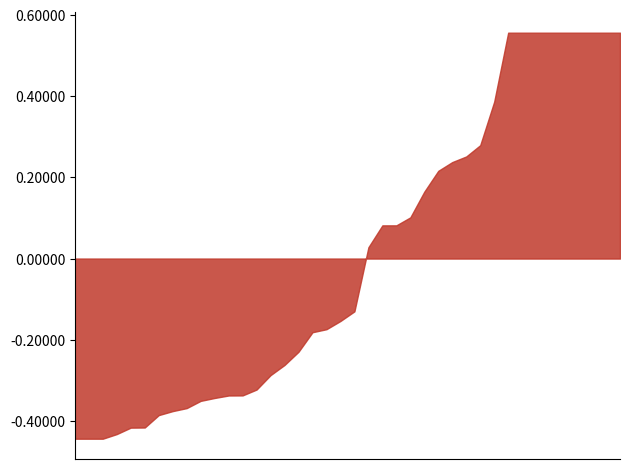

What is the difference between the maximum and minimum values?

1.0